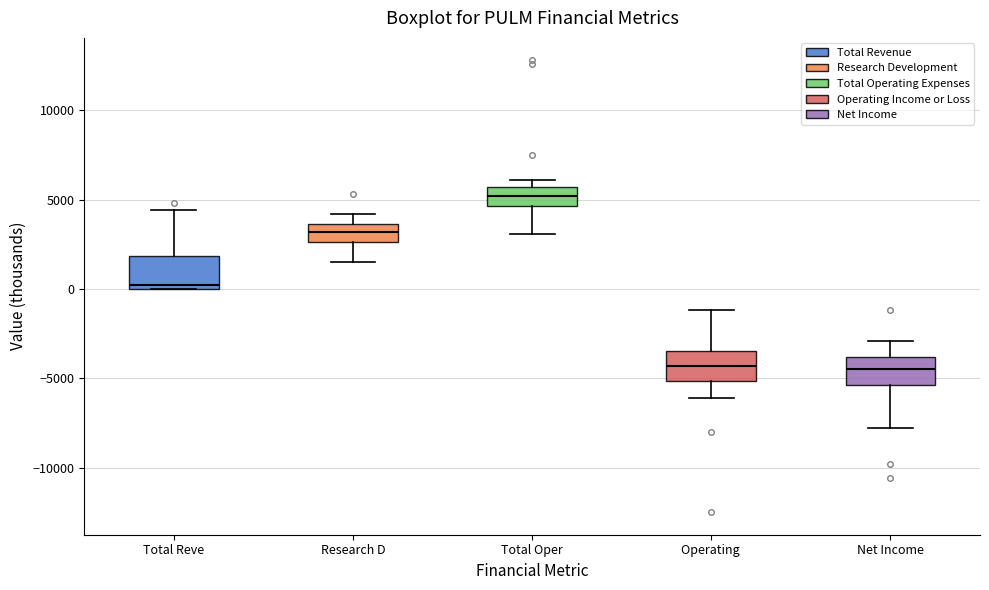

Reading left to right, read every box against the y-axis: the position of its median line, the range the box covers, and the ends of its whiskers. The values are not printed on the chart, so give them approximately, as read against the axis.

Total Reve: median 0 (just above the box's lower edge), box 0 to 2000, whiskers 0 to 4500
Research D: median 3000, box 2500 to 3500, whiskers 1500 to 4000
Total Oper: median 5000, box 4500 to 5500, whiskers 3000 to 6000
Operating: median -4500, box -5000 to -3500, whiskers -6000 to -1000
Net Income: median -4500, box -5500 to -4000, whiskers -8000 to -3000